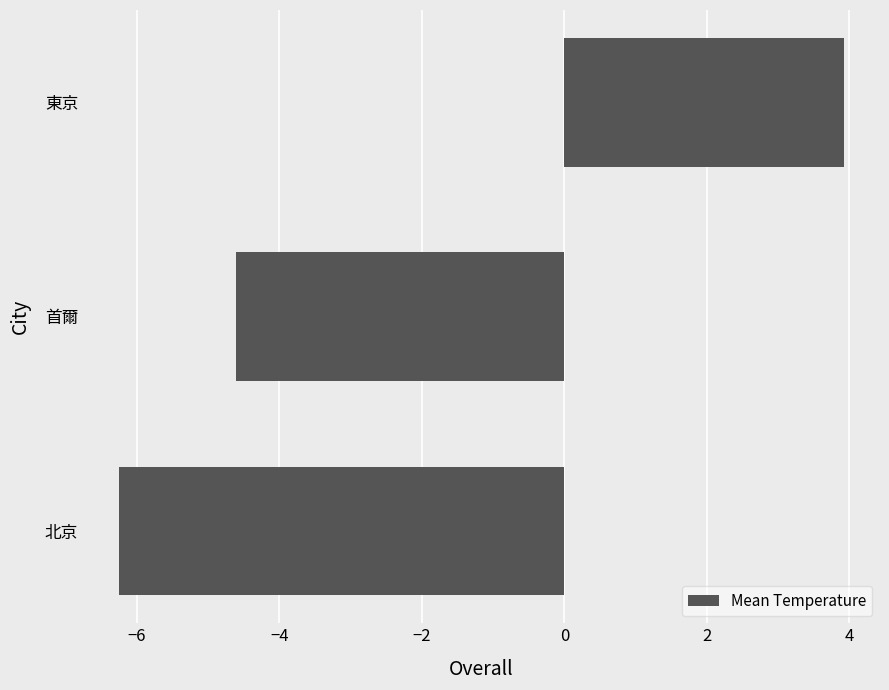

At which label is the value closest to -1?

首爾